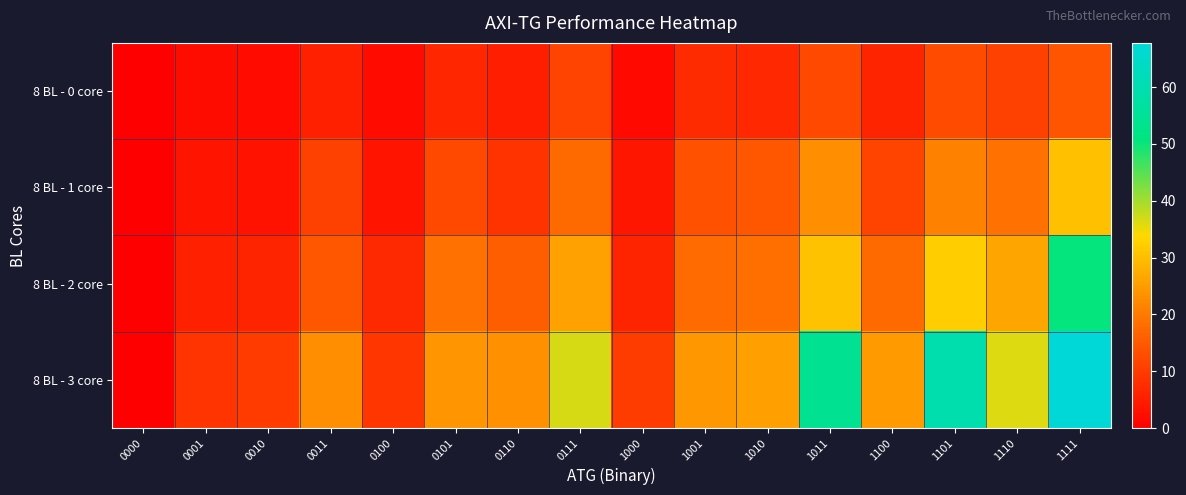

Between 1111 and 1110, which is larger?

1111